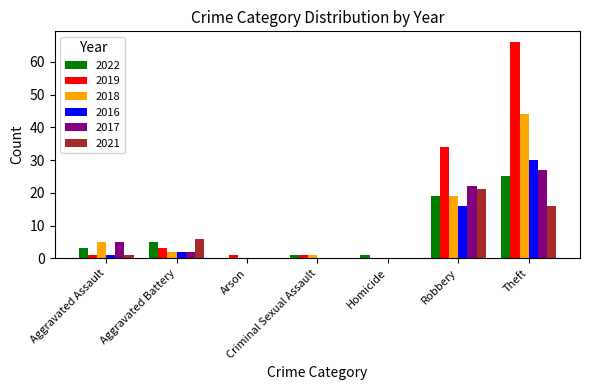

What is the sum of the 2019 values at Theft and Robbery?

100